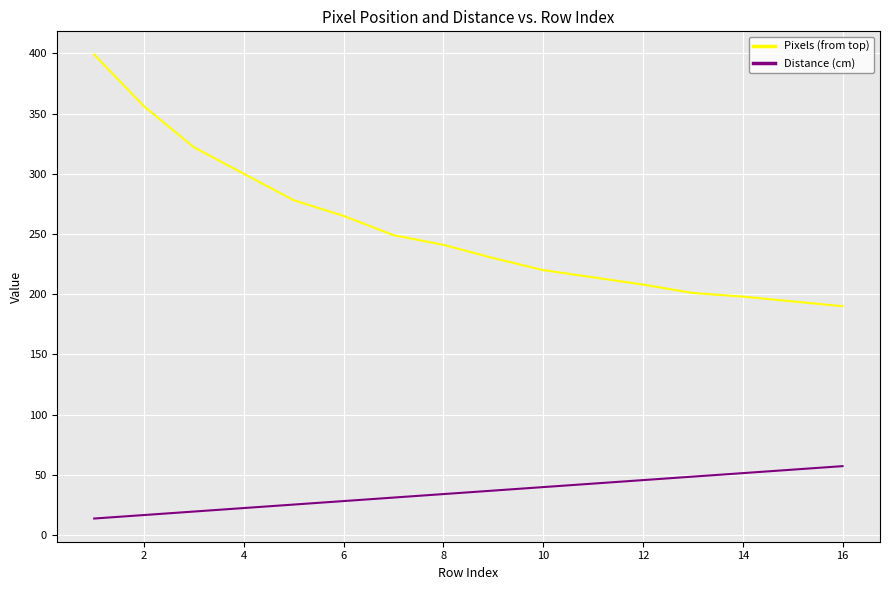

True or false: Distance (cm) and Pixels (from top) cross at least once.

False